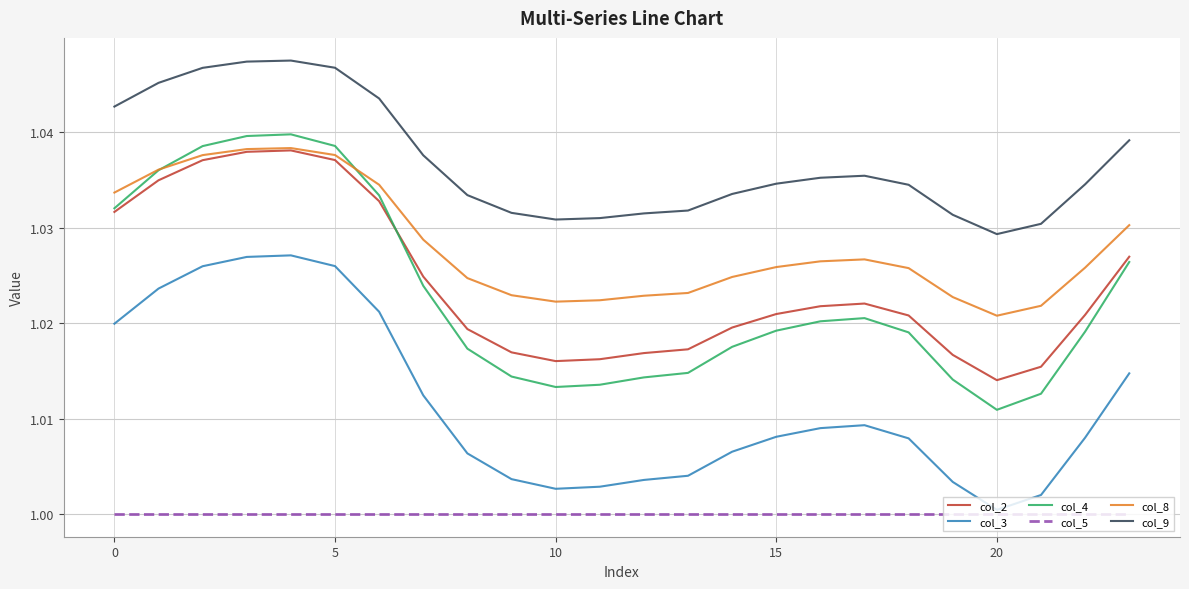

Which series has the largest total across all categories?

col_9